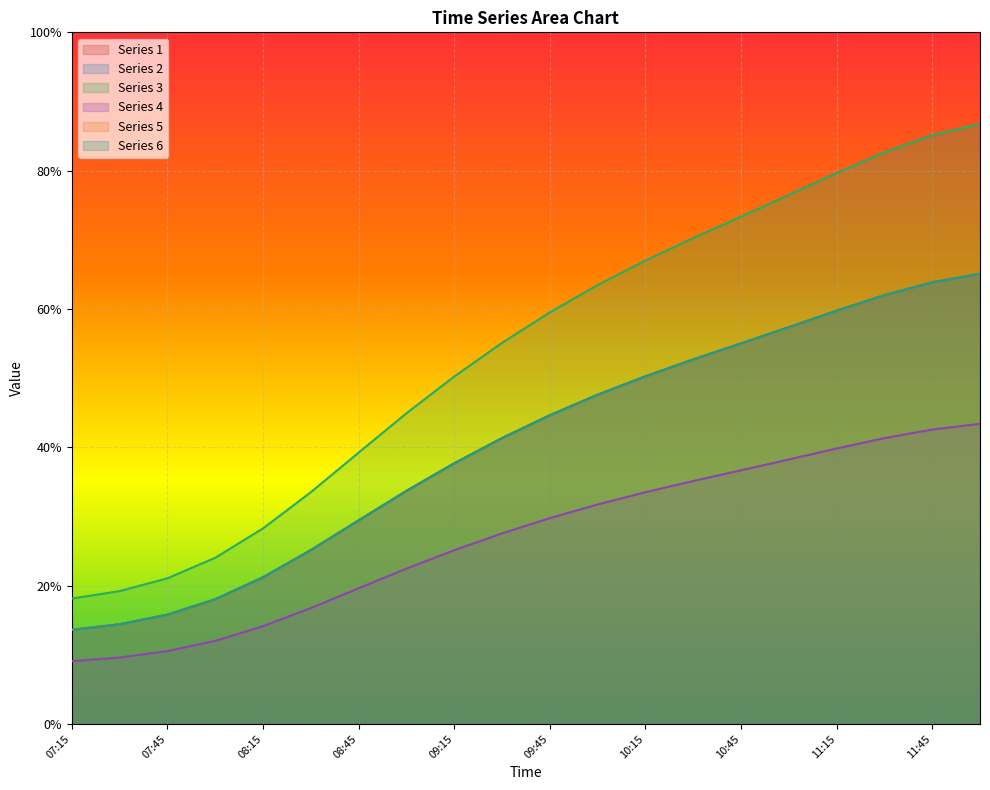

What is the maximum value for 2?

0.7